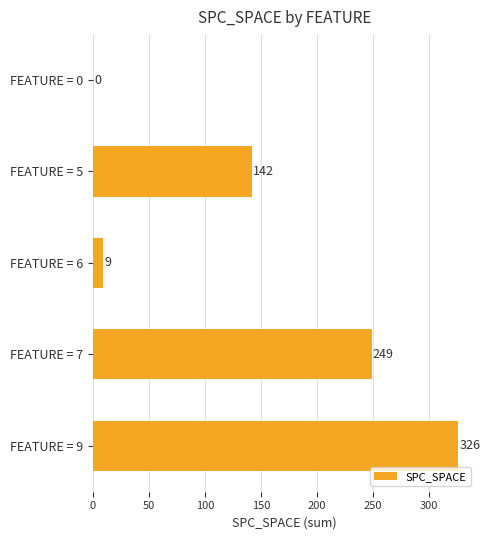

What is the maximum value shown in the chart?

326